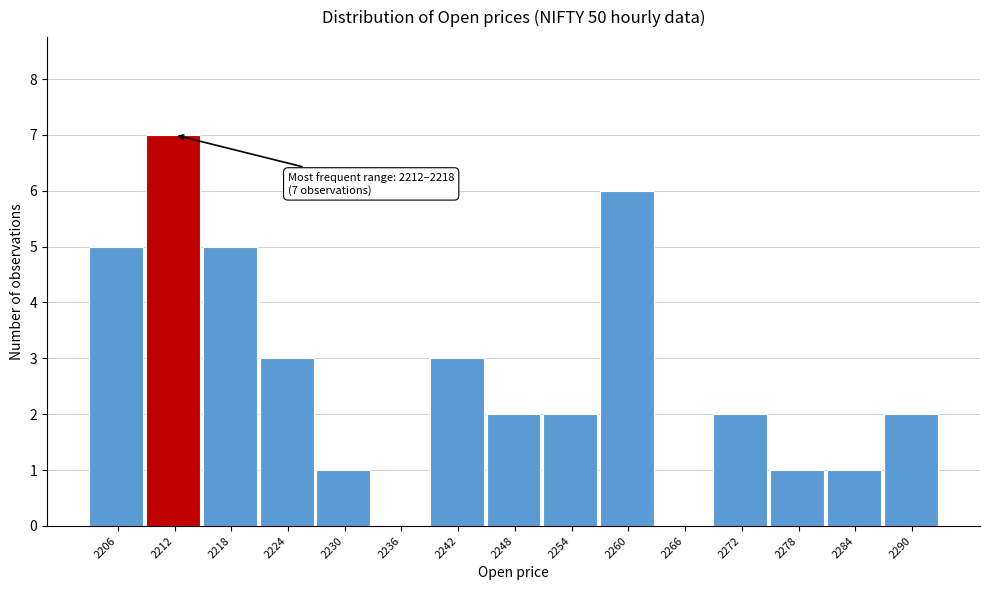

Reading left to right, transcribe all the data shown in this chart.

2206=5	2212=7	2218=5	2224=3	2230=1	2236=0	2242=3	2248=2	2254=2	2260=6	2266=0	2272=2	2278=1	2284=1	2290=2